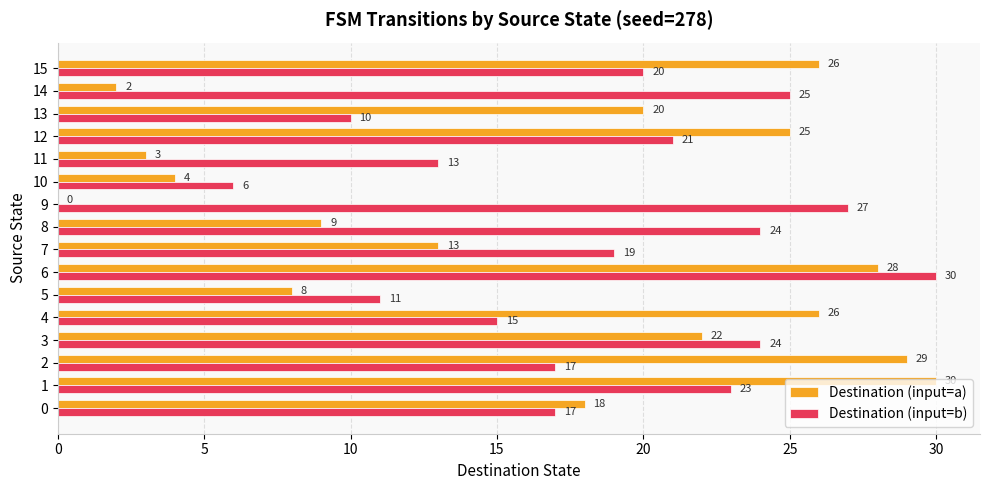

What is the sum of all Destination (input=b) values?

302